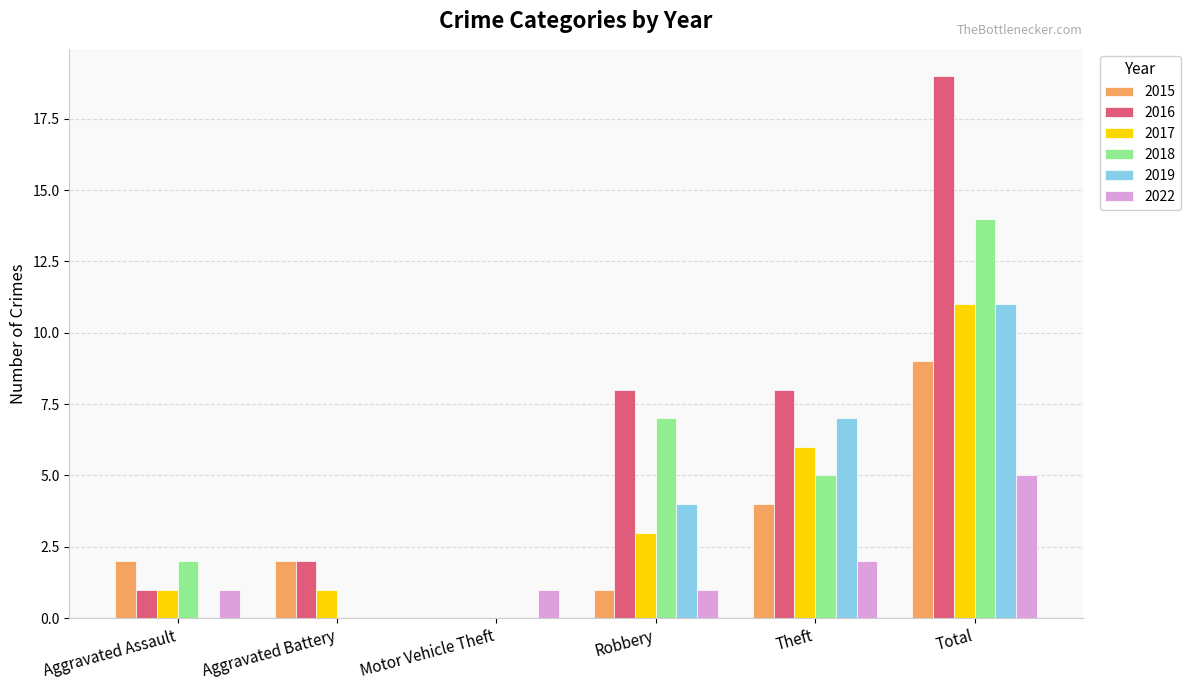

What is the maximum value for 2017?

11